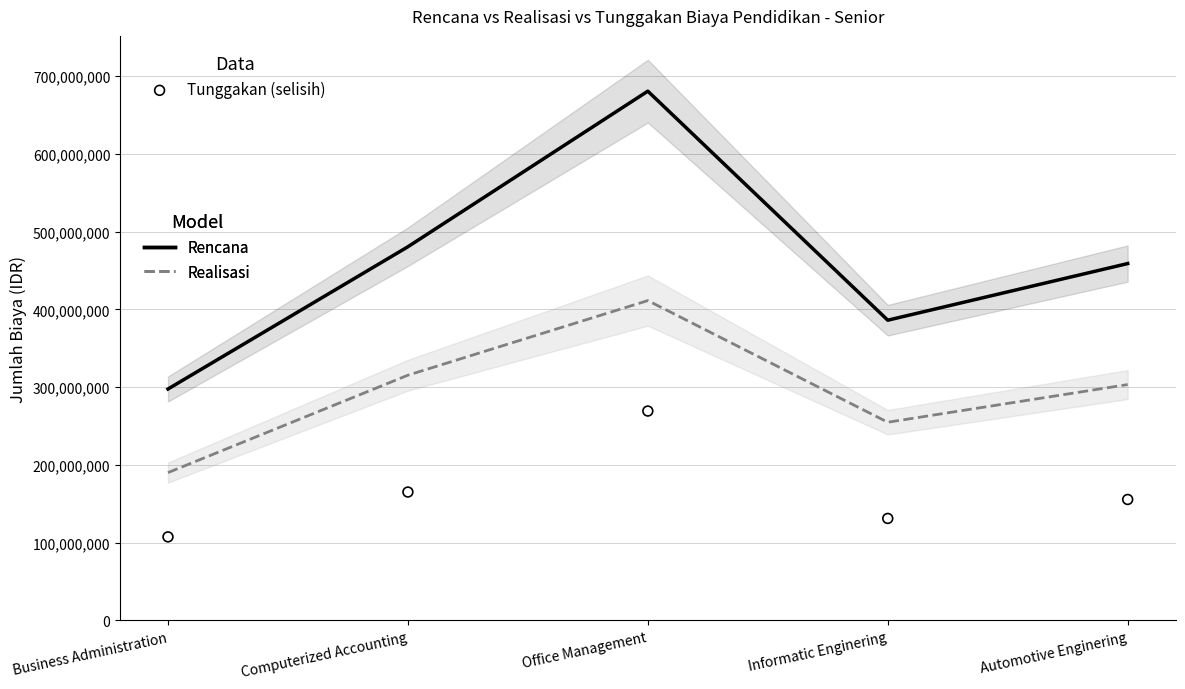

At how many categories does at least one series exceed 294082054?

5